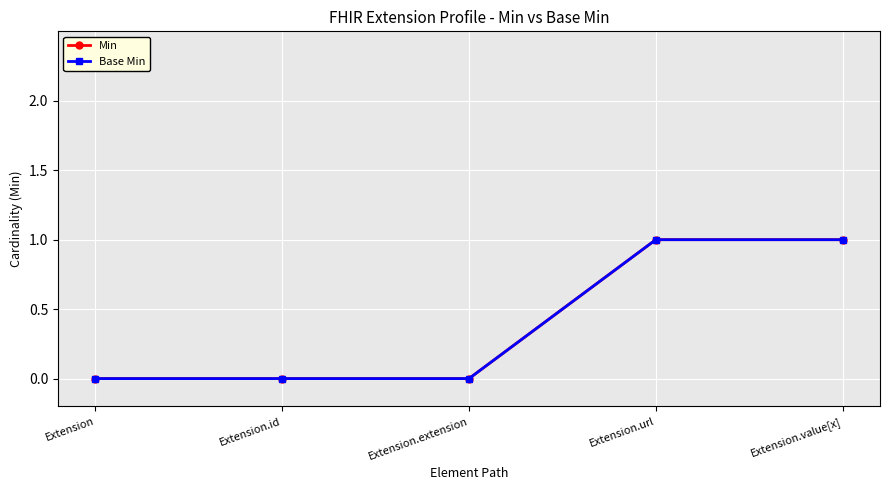

Does the chart have visible grid lines?

Yes